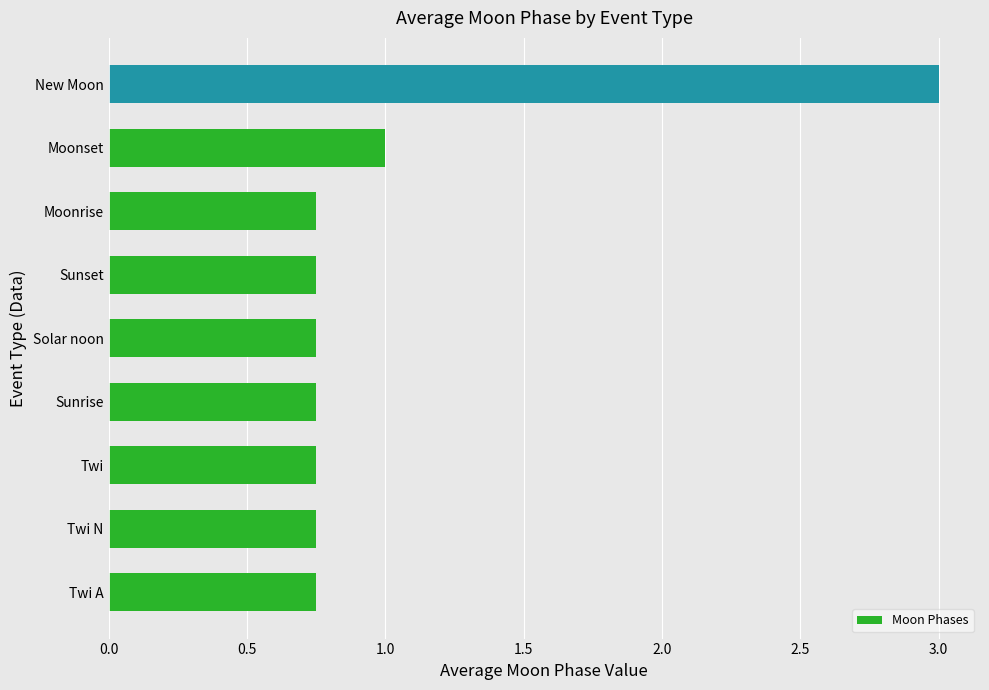

At which category does the chart reach its peak across all series?

New Moon